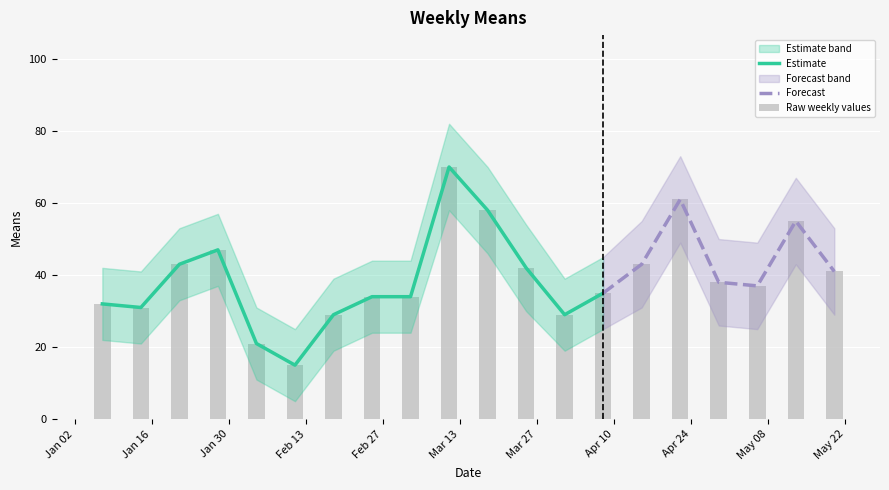

Rank the categories by value from highest to lowest.

2018-03-11, 2018-04-22, 2018-03-18, 2018-05-13, 2018-01-28, 2018-01-21, 2018-04-15, 2018-03-25, 2018-05-20, 2018-04-29, 2018-05-06, 2018-04-08, 2018-02-25, 2018-03-04, 2018-01-07, 2018-01-14, 2018-02-18, 2018-04-01, 2018-02-04, 2018-02-11